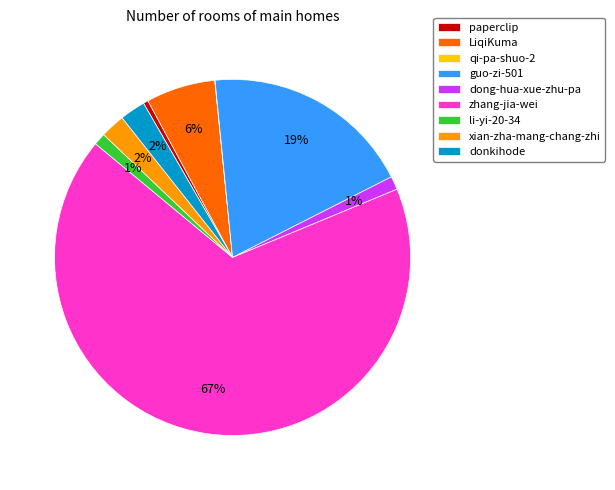

Do li-yi-20-34 and LiqiKuma together represent more than half of the pie?

No